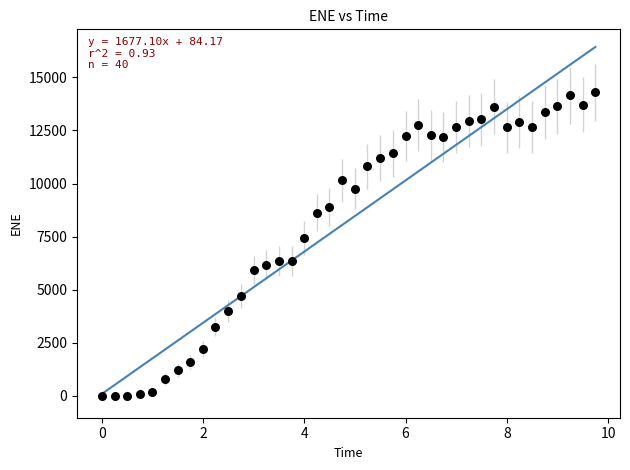

What is the range of X values (max minus min)?

9.7